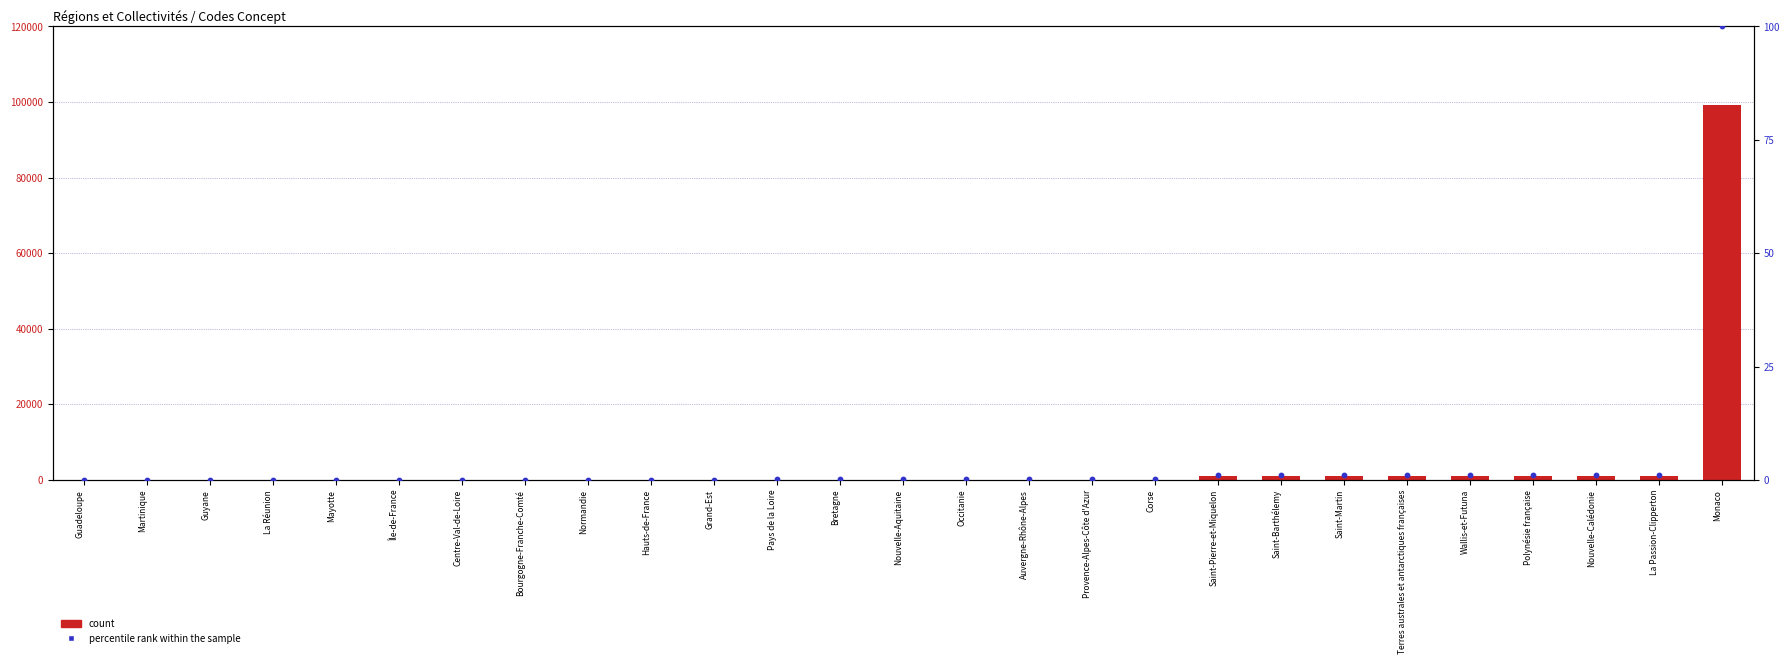

Which series has the largest total across all categories?

count